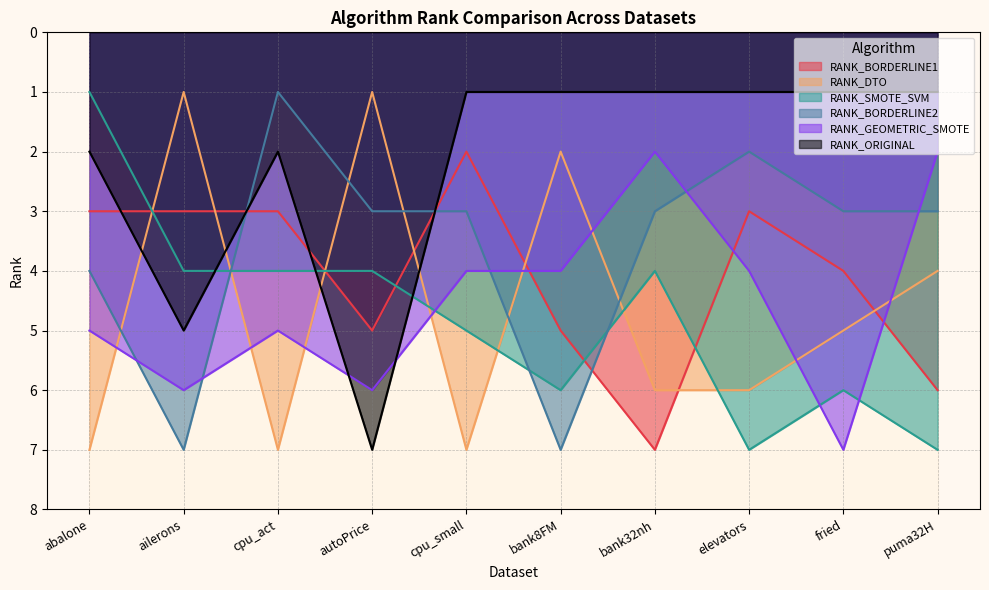

What is the total value across all series at ailerons?

26